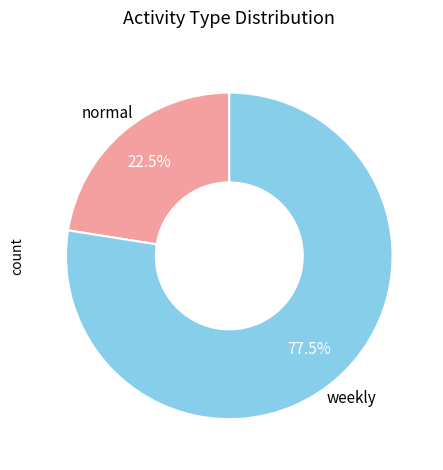

How many segments does this pie chart have?

2